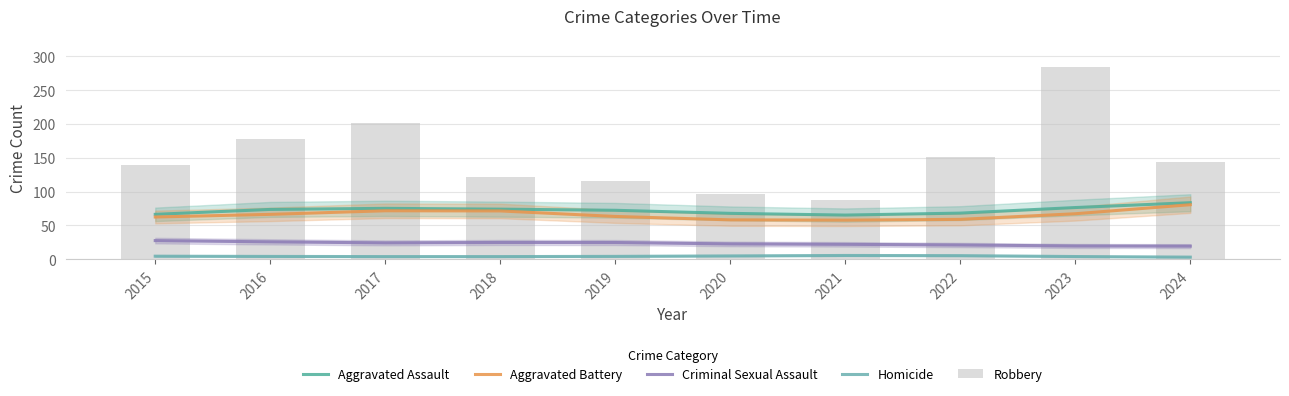

What is the maximum value shown in the chart?

284.0